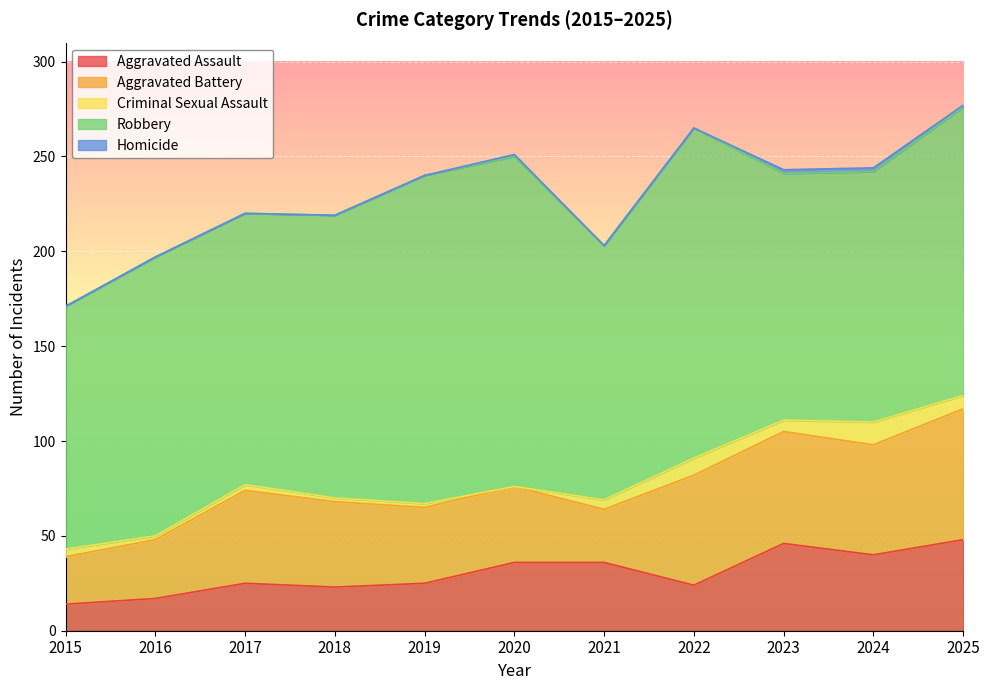

What is the difference between the second highest and second lowest values in the Robbery series?

44